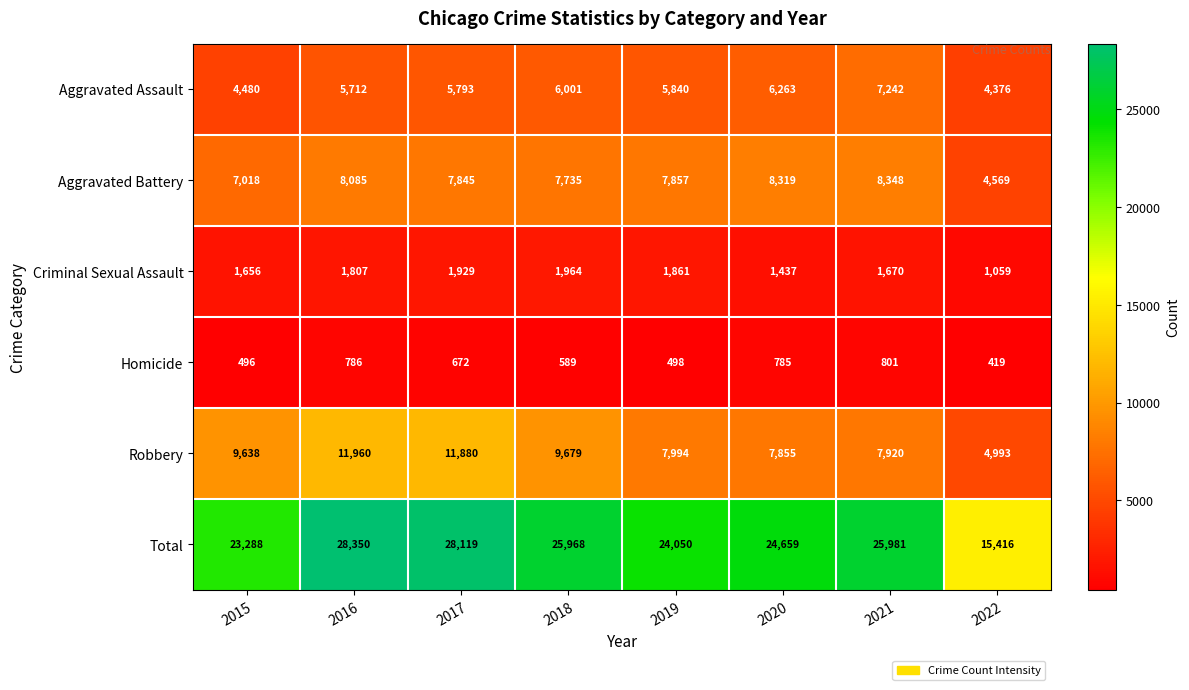

At 2016, list the series in order from smallest to largest.

Homicide, Criminal Sexual Assault, Aggravated Assault, Aggravated Battery, Robbery, Total